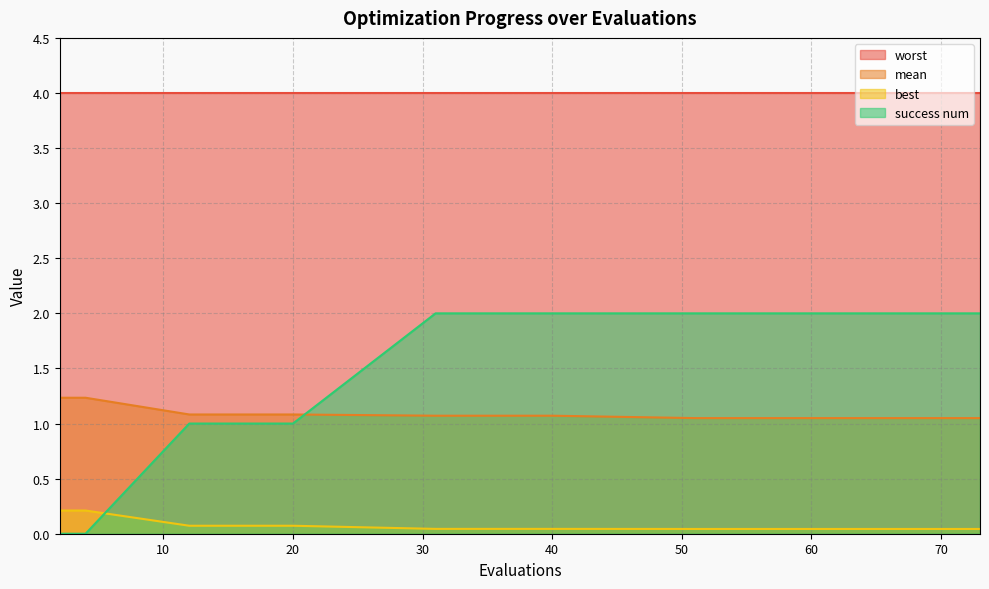

Which series has the largest range (max minus min)?

success num